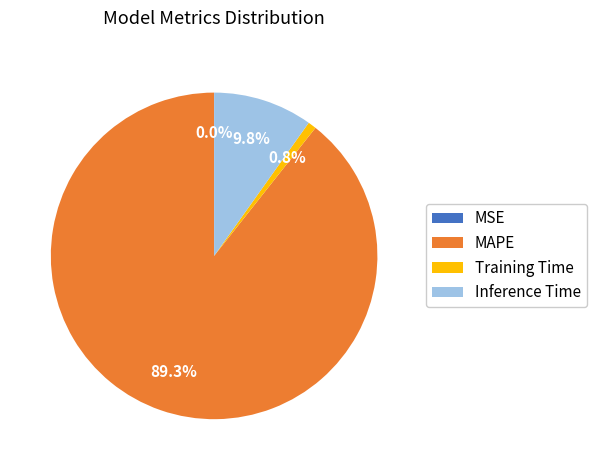

How much of the chart is everything except Inference Time?

90.2%